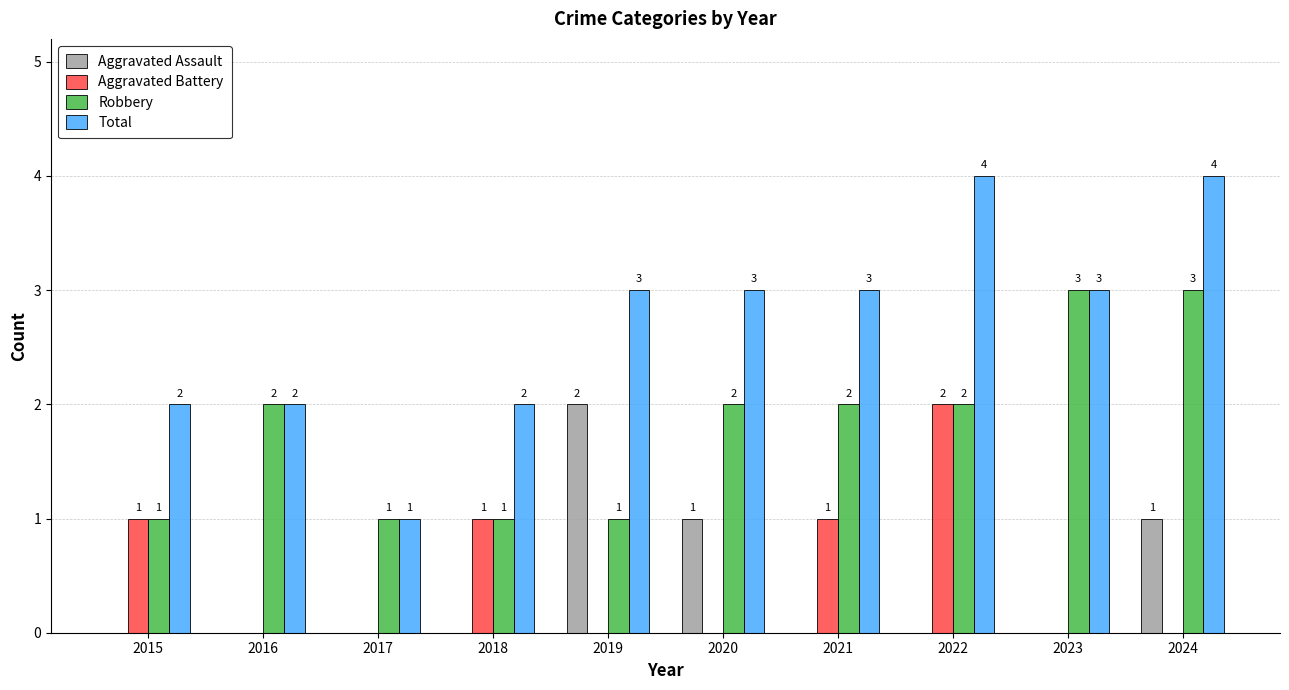

Are the bars horizontal?

No